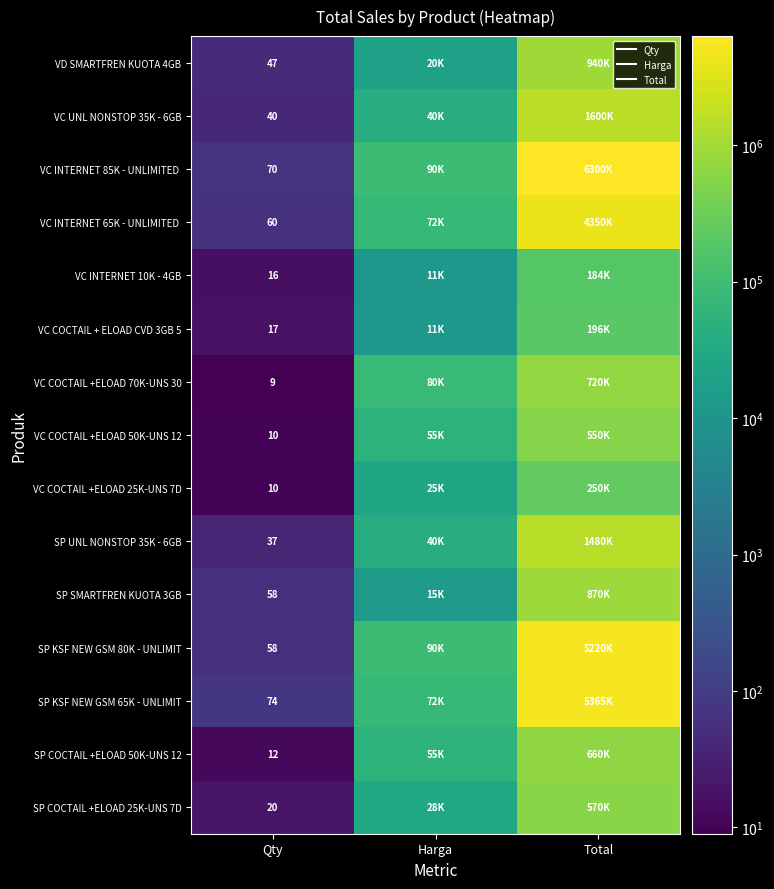

At Total, list the series in order from largest to smallest.

VC INTERNET 85K - UNLIMITED, SP KSF NEW GSM 65K - UNLIMIT, SP KSF NEW GSM 80K - UNLIMIT, VC INTERNET 65K - UNLIMITED, VC UNL NONSTOP 35K - 6GB, SP UNL NONSTOP 35K - 6GB, VD SMARTFREN KUOTA 4GB, SP SMARTFREN KUOTA 3GB, VC COCTAIL +ELOAD 70K-UNS 30, SP COCTAIL +ELOAD 50K-UNS 12, SP COCTAIL +ELOAD 25K-UNS 7D, VC COCTAIL +ELOAD 50K-UNS 12, VC COCTAIL +ELOAD 25K-UNS 7D, VC COCTAIL + ELOAD CVD 3GB 5, VC INTERNET 10K - 4GB